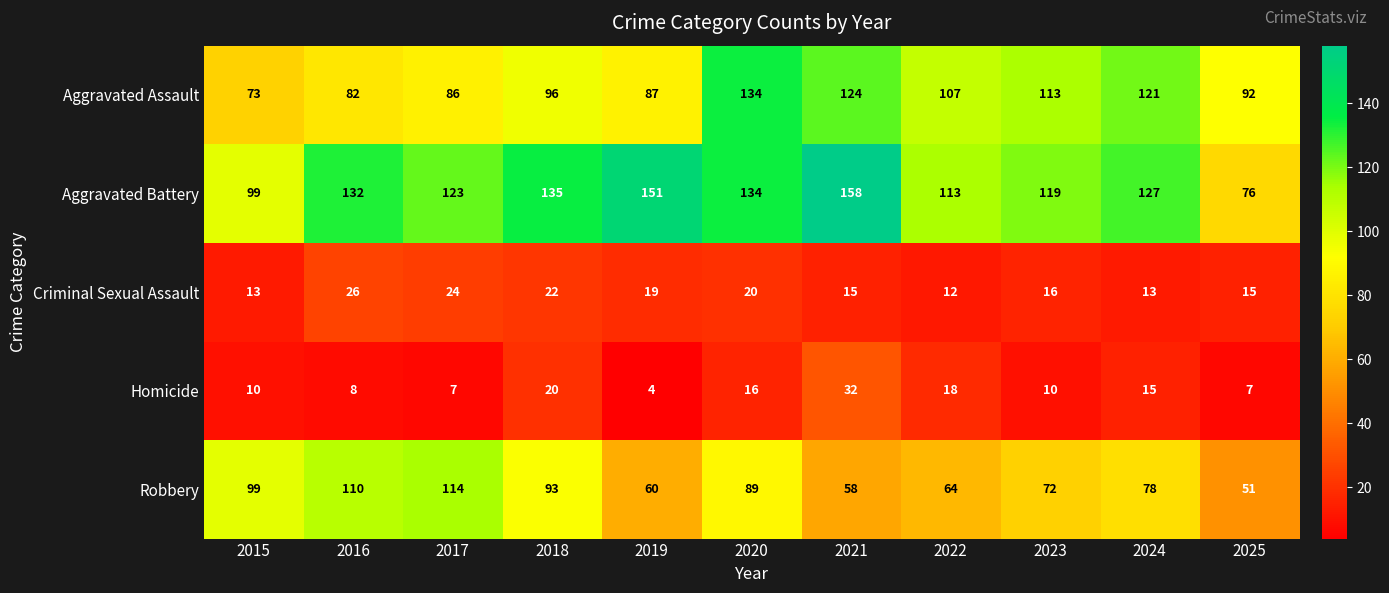

How many data points does each series have?

11